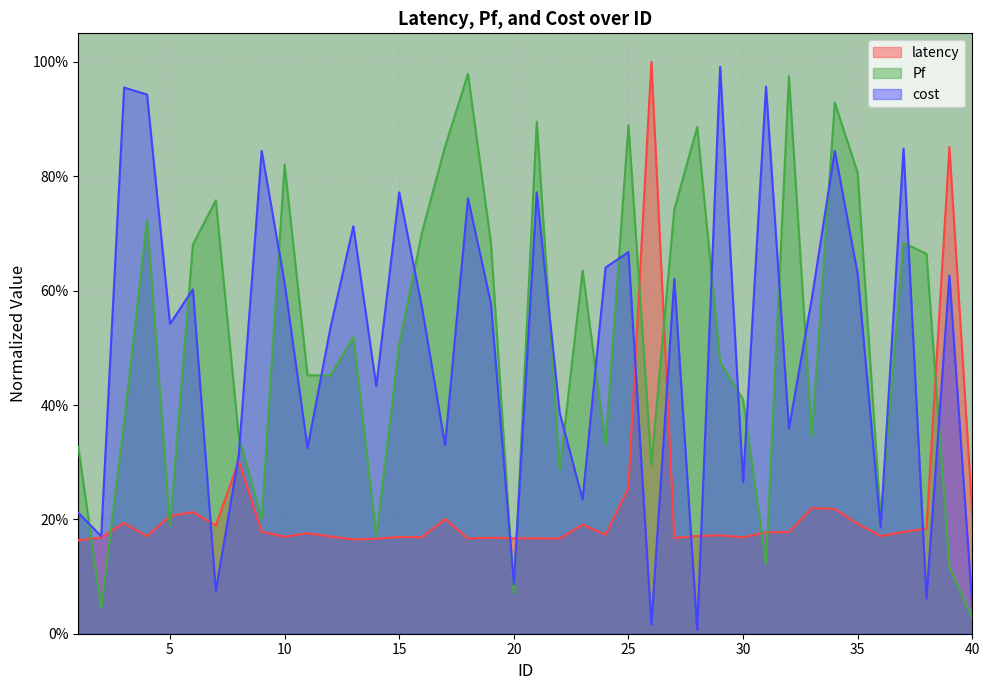

How many data points does each series have?

40